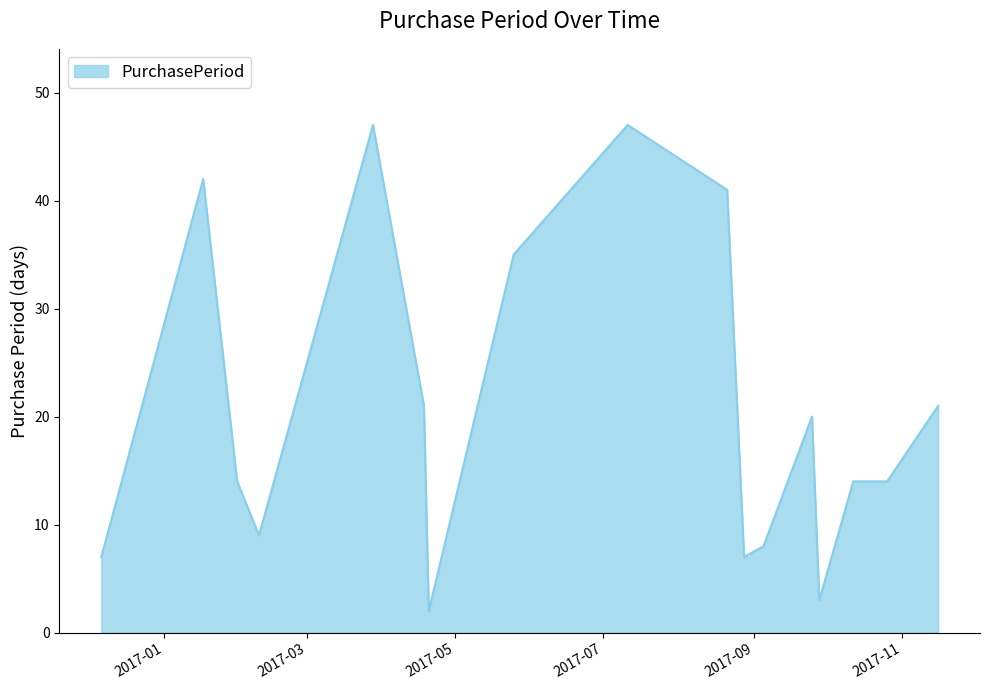

What is the sum of all values?

352